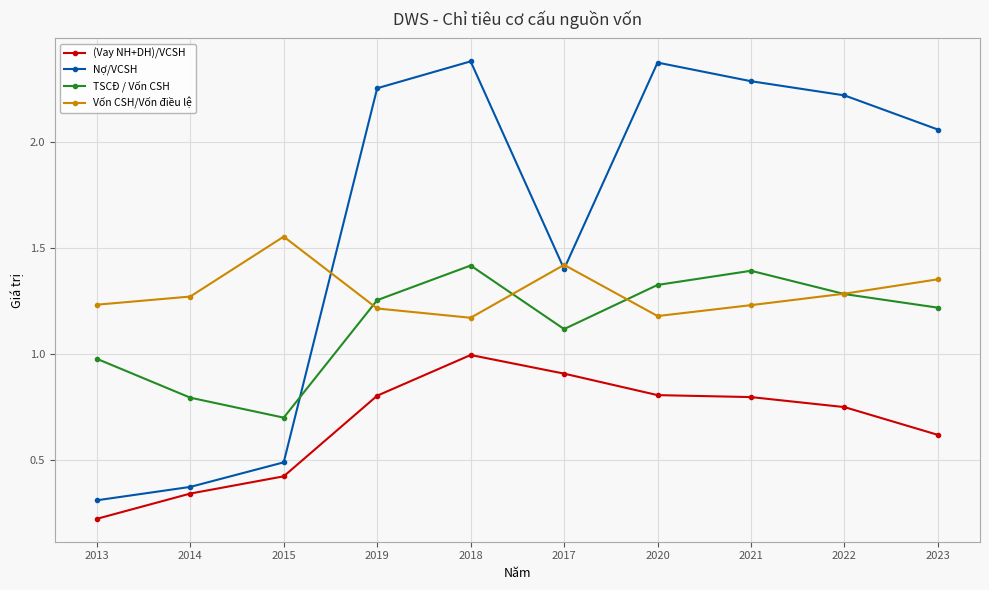

What is the label of the 2nd point from the right?

2022